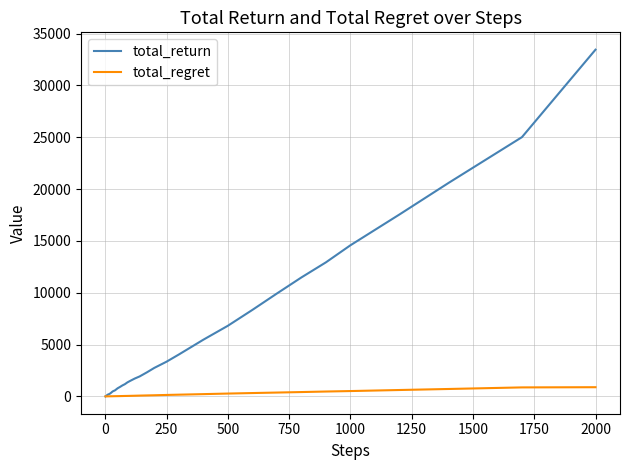

What is the average value of the total_return series?

4801.9